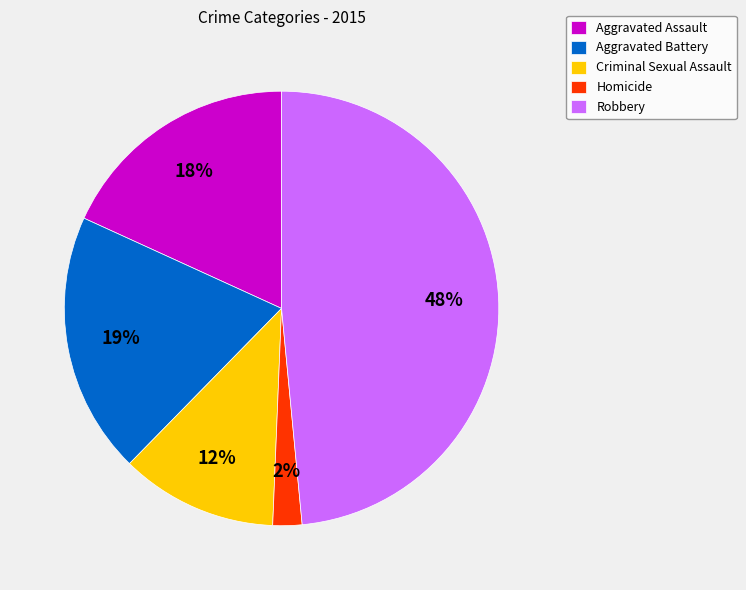

Rank the categories by value from lowest to highest.

Homicide, Criminal Sexual Assault, Aggravated Assault, Aggravated Battery, Robbery